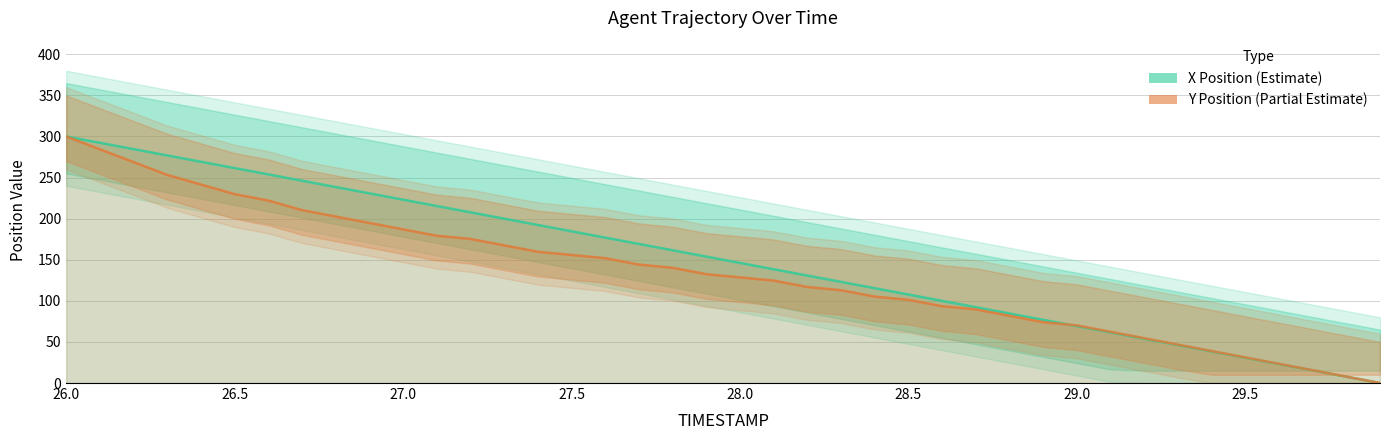

How many data points does each series have?

40